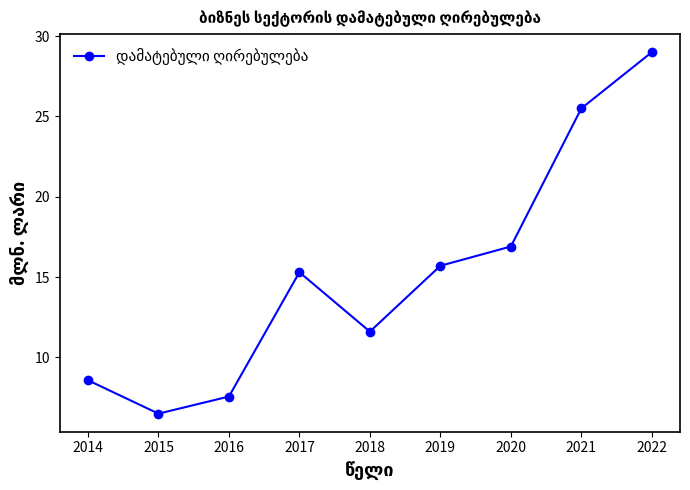

The value at 2016 is 3.7. True or false?

False